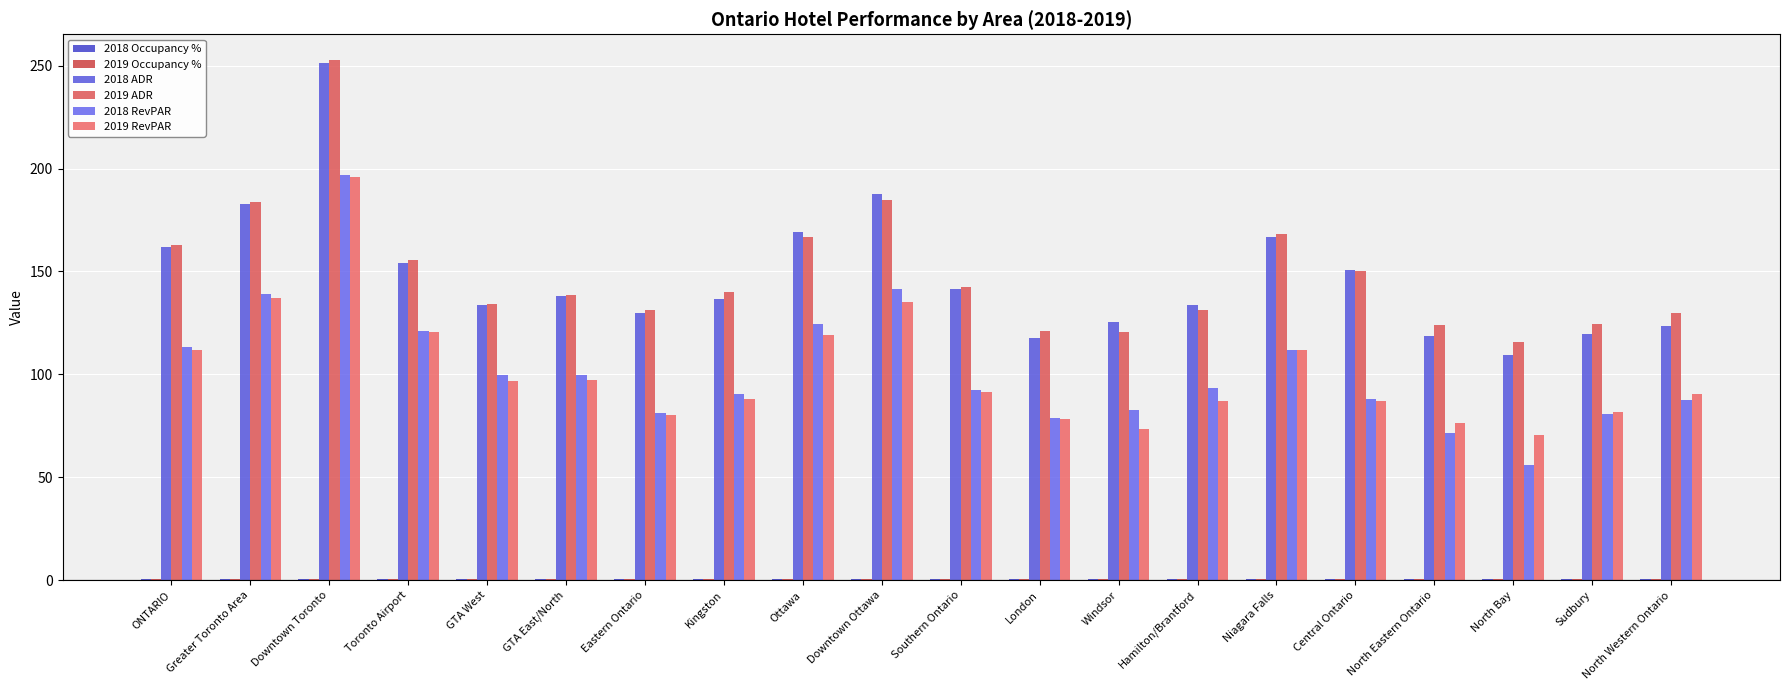

Read the 2019 Occupancy % value at North Bay.

0.6